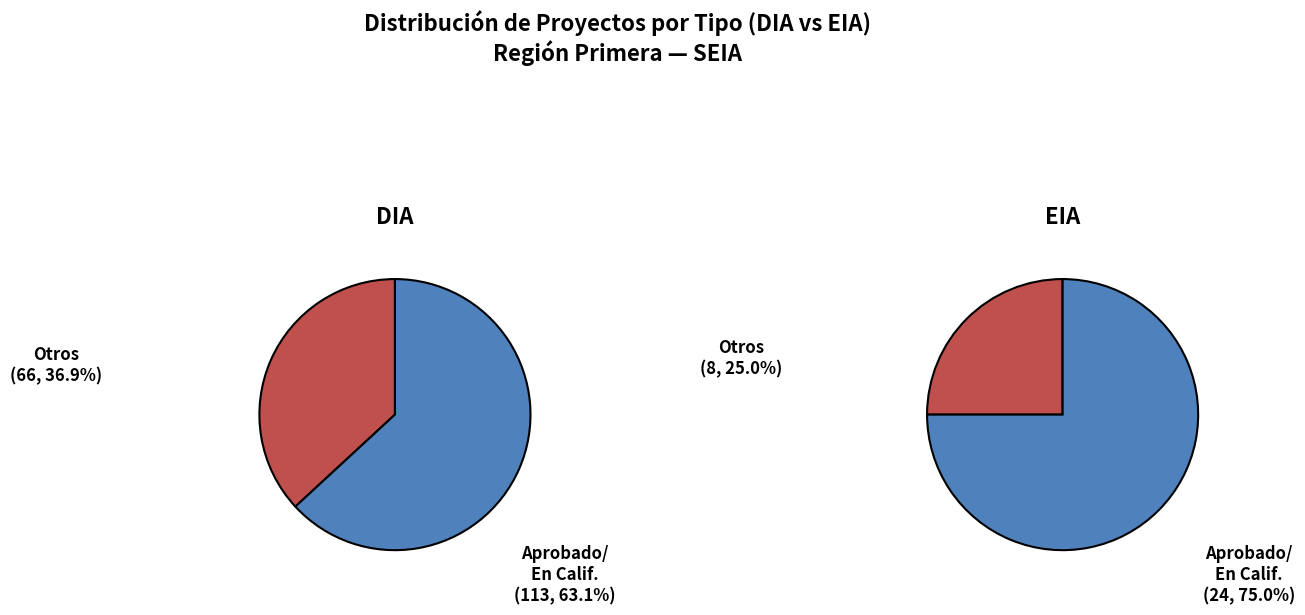

Combined, do En Calificación and No calificado account for over 50%?

No